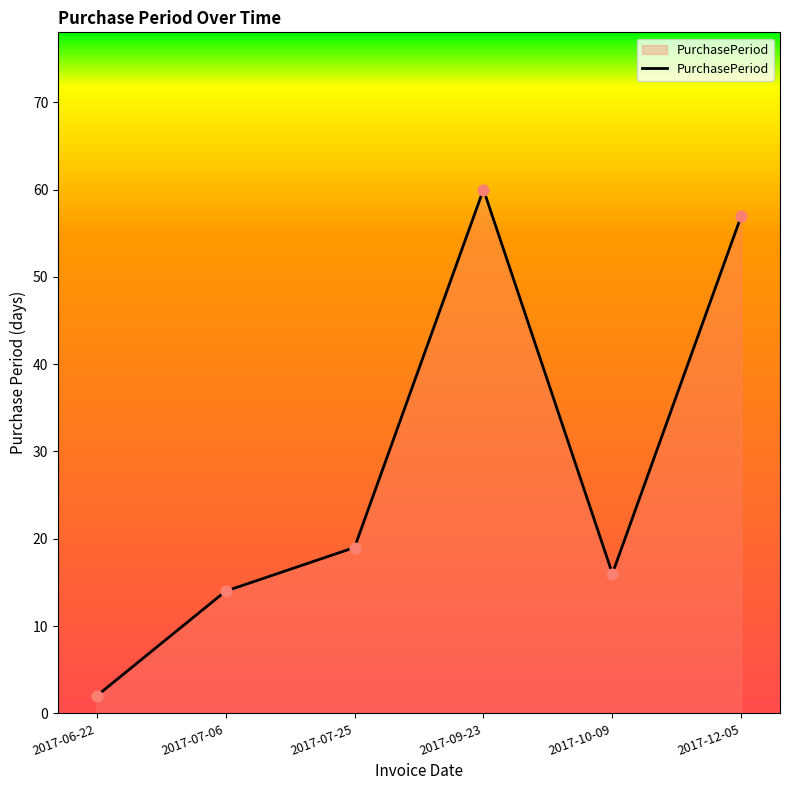

What is the ratio of the value at 2017-10-09 to the value at 2017-07-25?

0.8